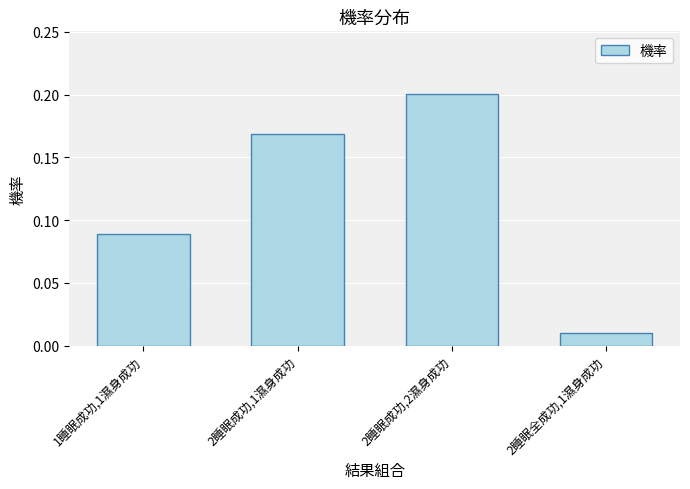

What is the sum of all values?

0.5